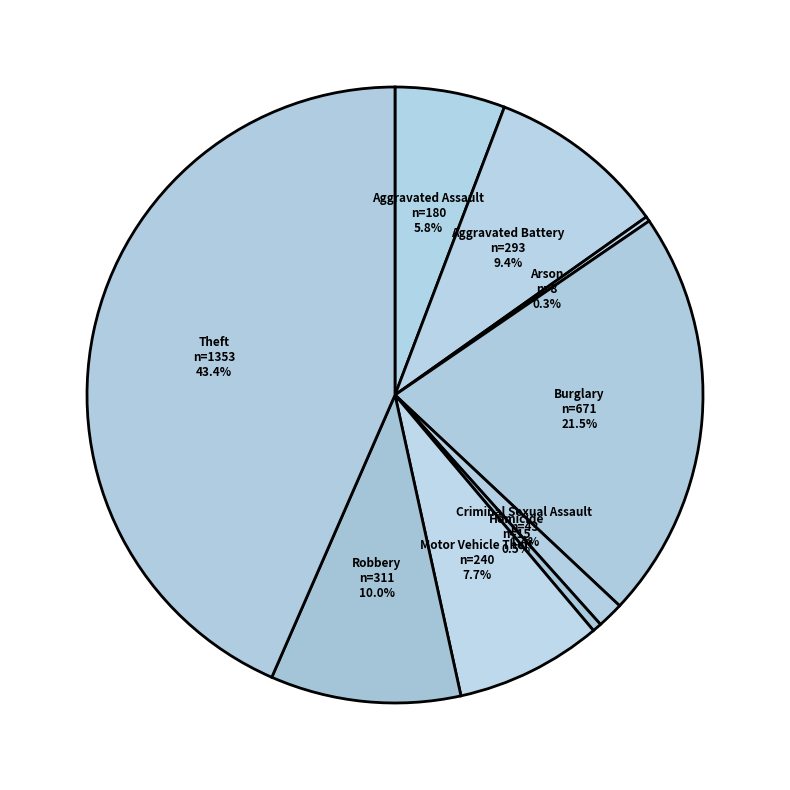

Combined, do Aggravated Battery and Motor Vehicle Theft account for over 50%?

No